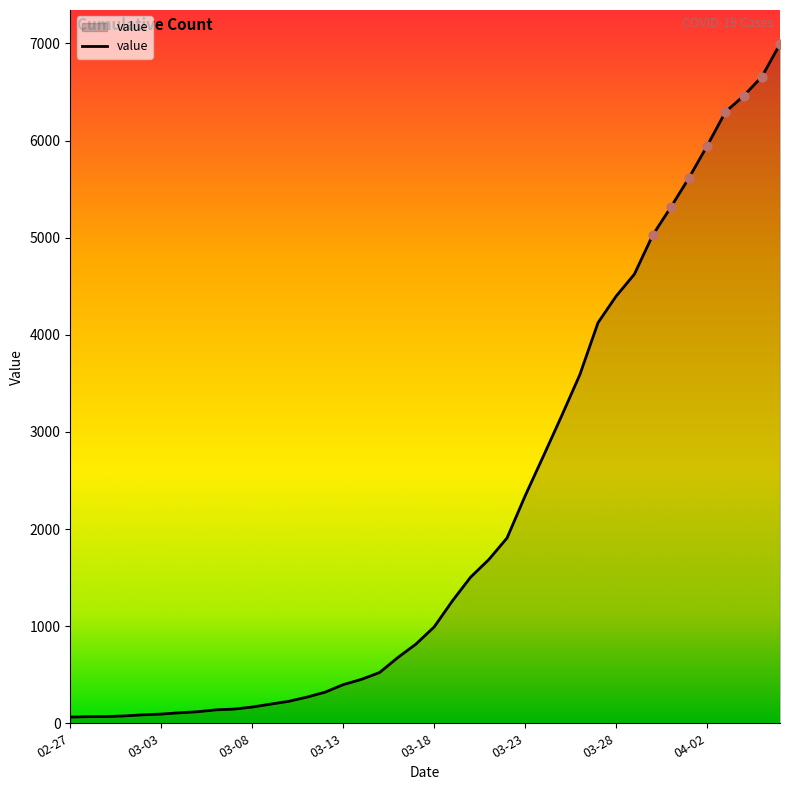

What is the greatest value displayed?

6995